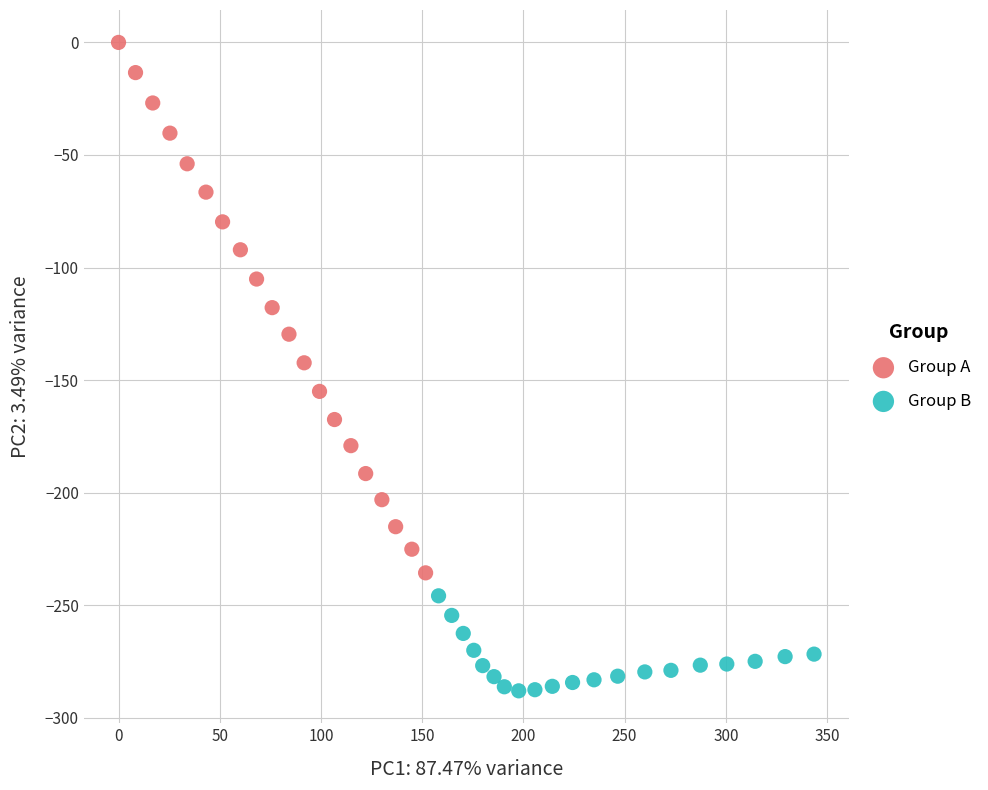

Which series contains the lowest Y value?

Group B